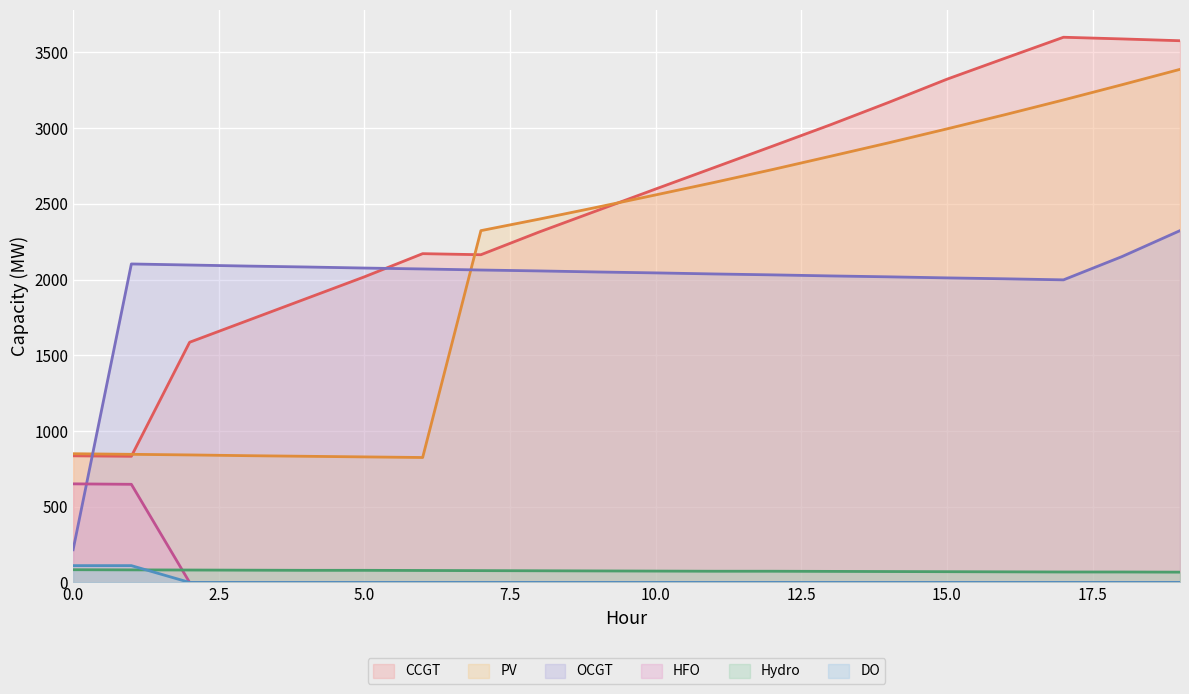

True or false: HFO and CCGT intersect in this chart.

False